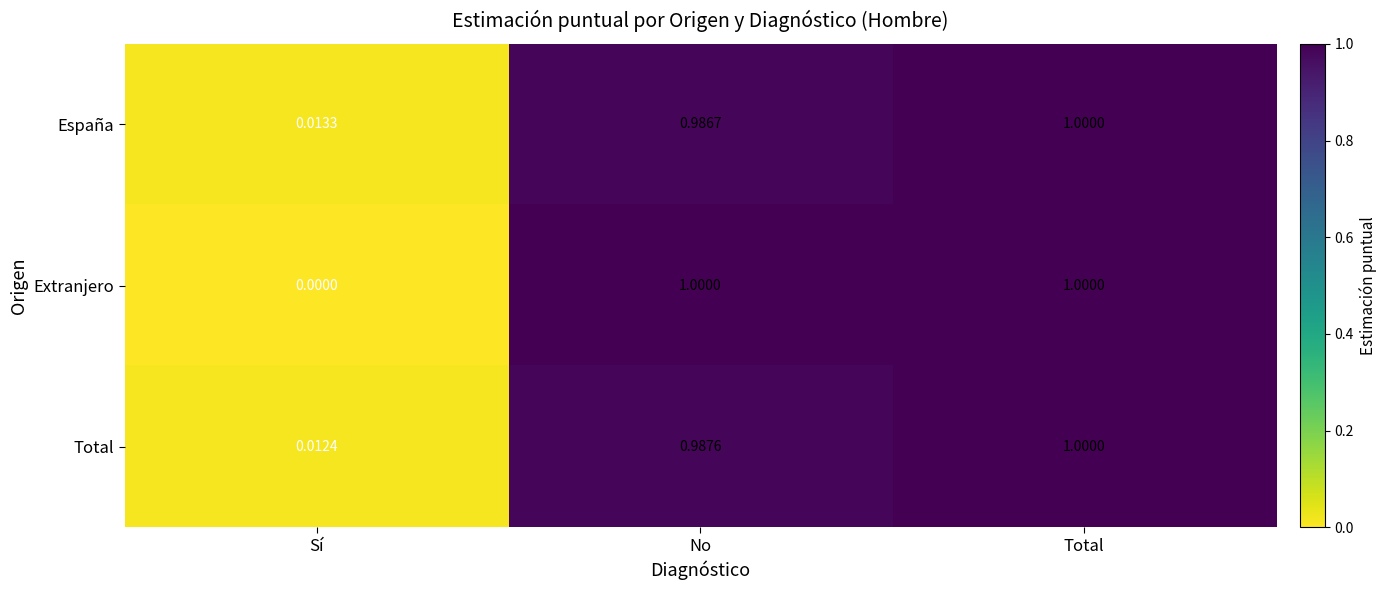

Which series changed the most between Sí and Total?

Extranjero